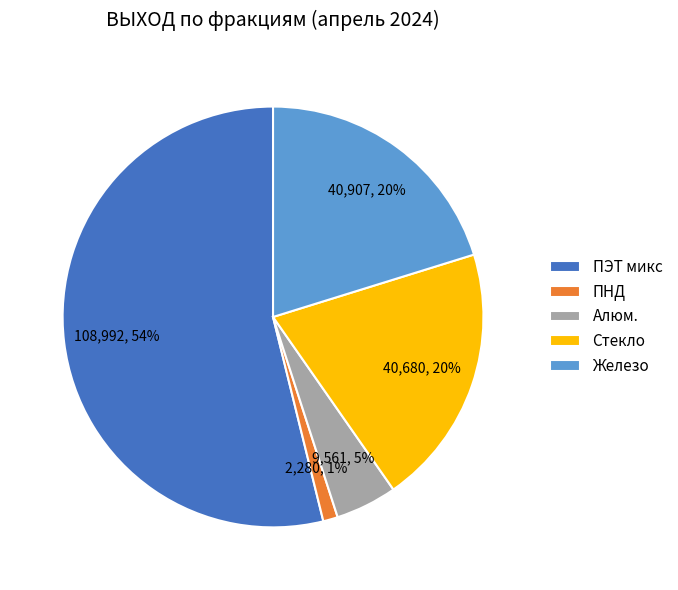

Is there any slice that represents more than half of the pie?

Yes